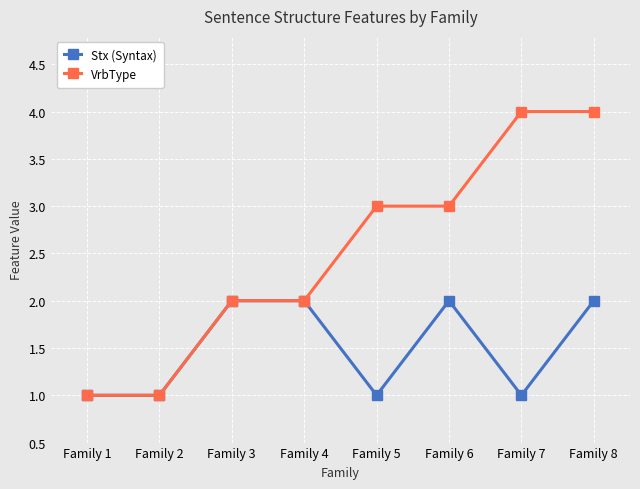

What are all the series names shown in the legend?

Stx (Syntax), VrbType